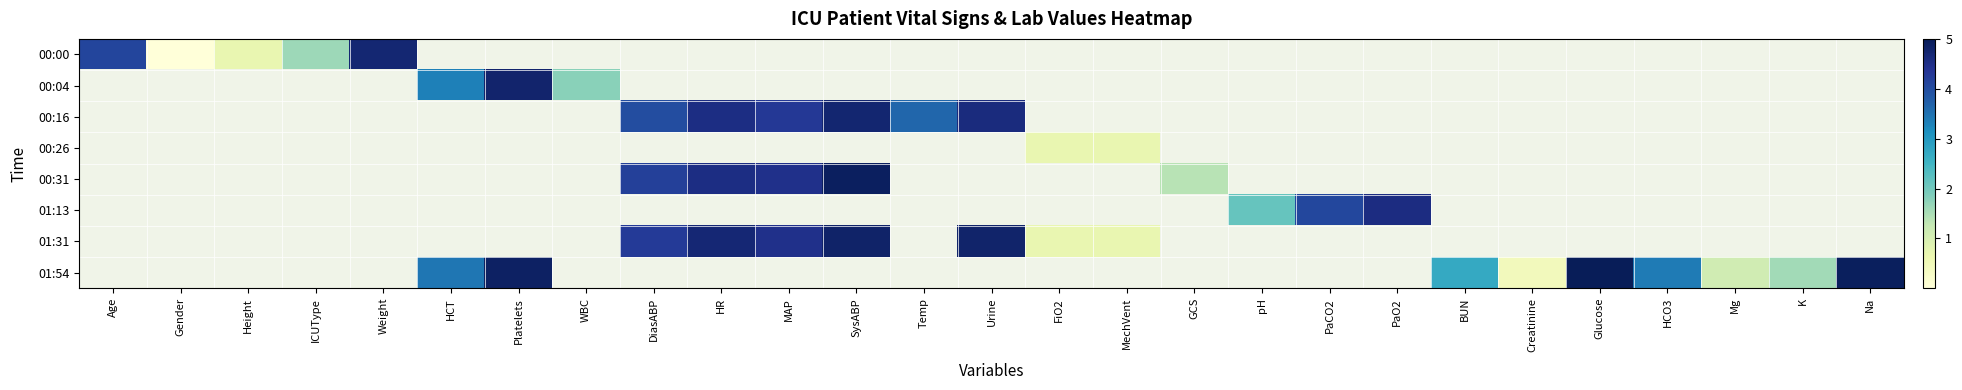

The value of 01:31 at Urine is 1.1. True or false?

False